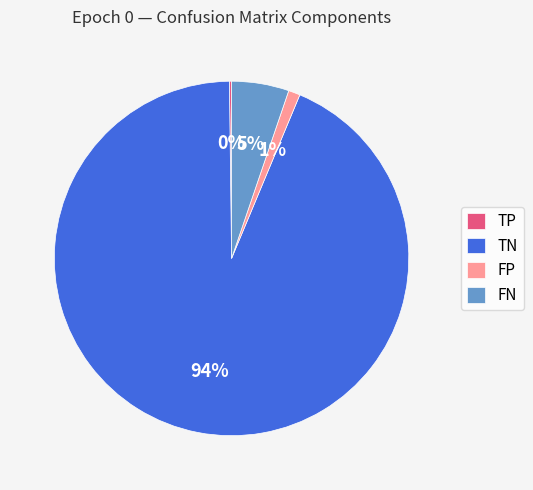

Does FN represent more than half of the total?

No